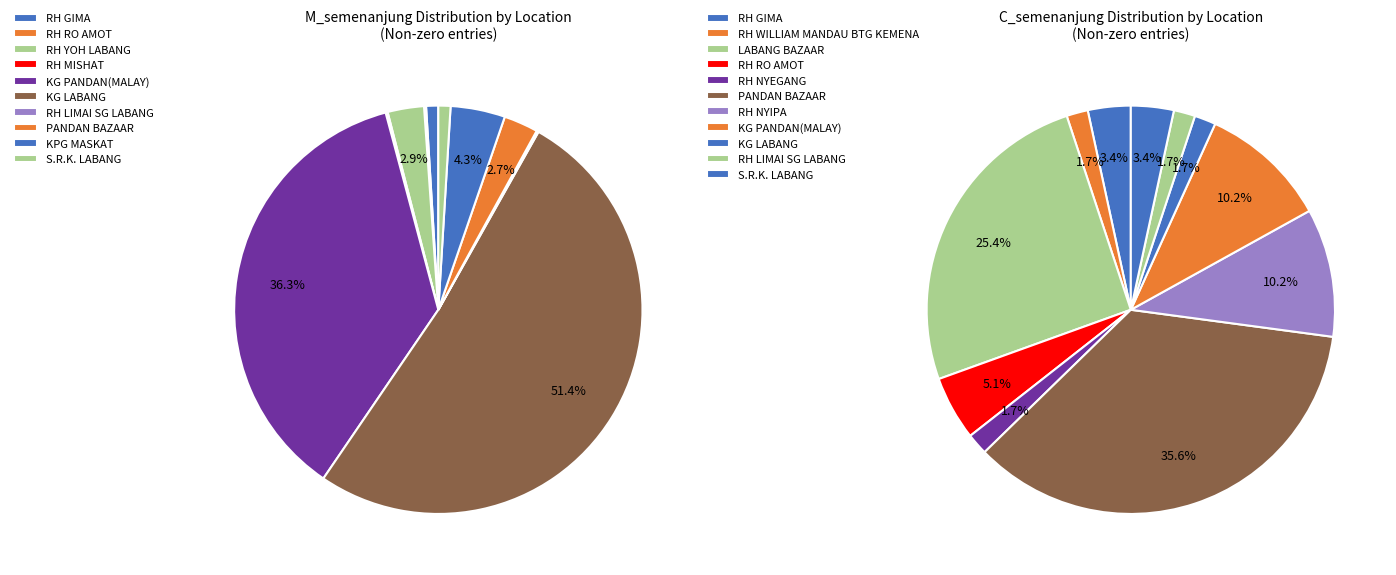

Rank the categories by value from lowest to highest.

RH RO AMOT, RH MISHAT, RH LIMAI SG LABANG, RH GIMA, S.R.K. LABANG, PANDAN BAZAAR, RH YOH LABANG, KPG MASKAT, KG PANDAN(MALAY), KG LABANG